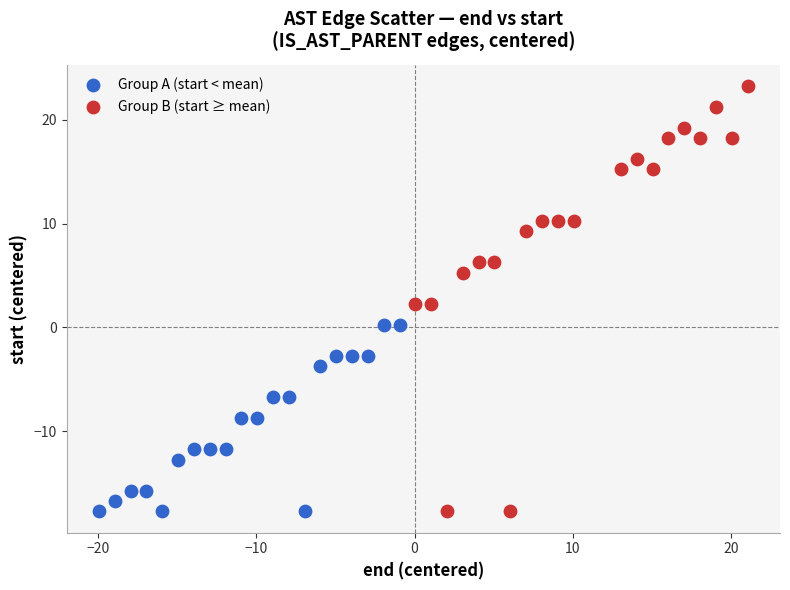

Which series contains the highest Y value?

Group B (start ≥ mean)